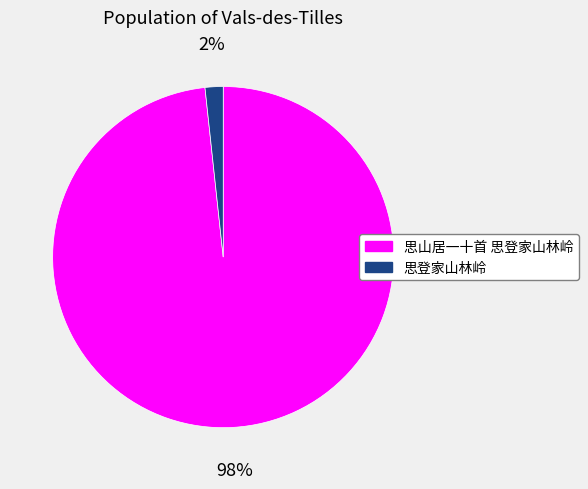

Combined, do 思登家山林岭 and 思山居一十首 思登家山林岭 account for over 50%?

Yes